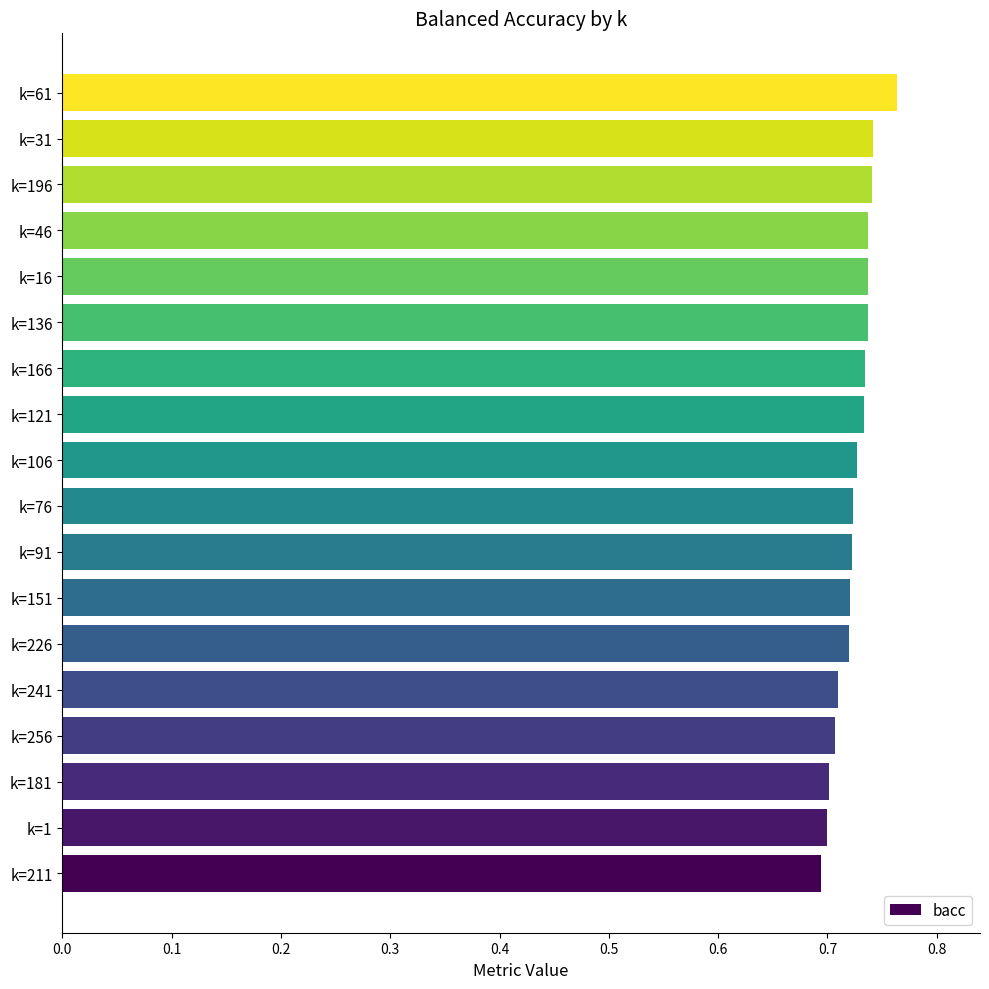

Which has a higher value, k=61 or k=136?

k=61